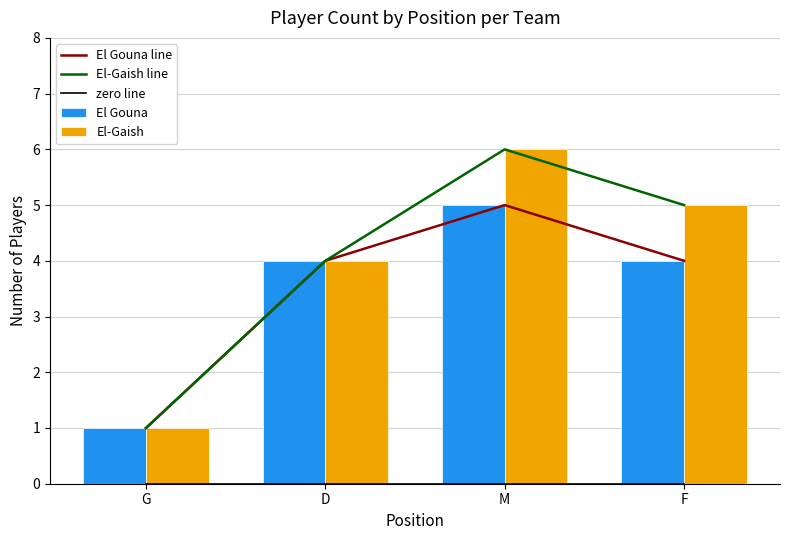

Rank the categories by El Gouna line value from highest to lowest.

M, D, F, G